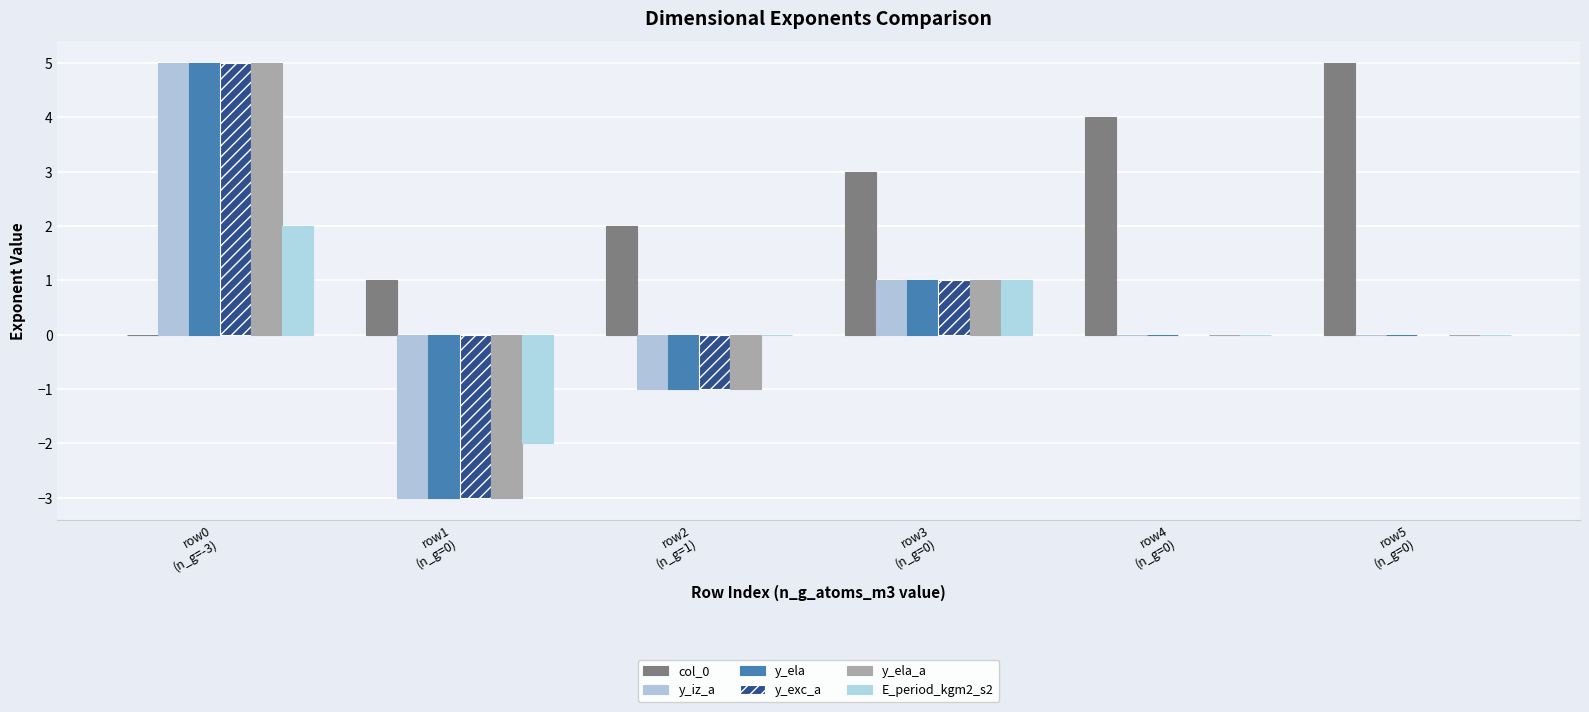

How many distinct data groups are displayed?

6